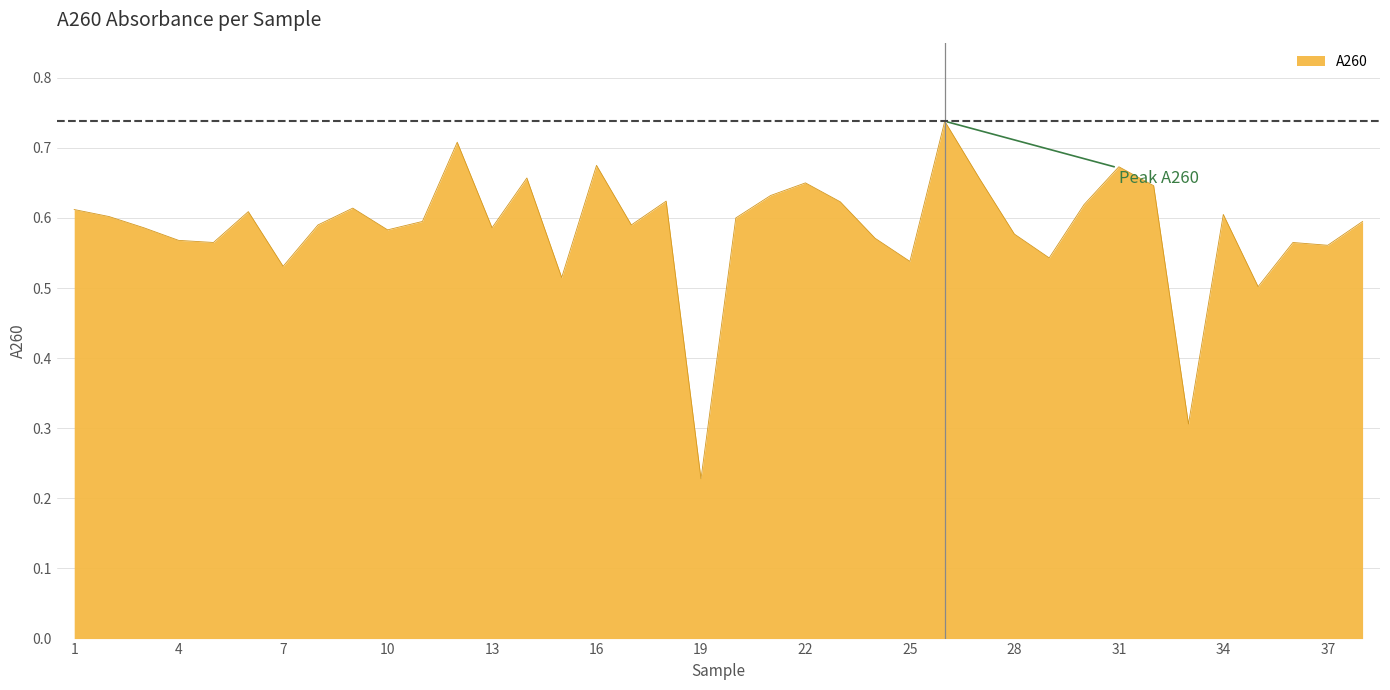

List the labels in order of value, smallest first.

19, 33, 35, 15, 7, 25, 29, 37, 5, 36, 4, 24, 28, 10, 3, 13, 8, 17, 11, 38, 20, 2, 34, 6, 1, 9, 30, 23, 18, 21, 32, 22, 27, 14, 31, 16, 12, 26